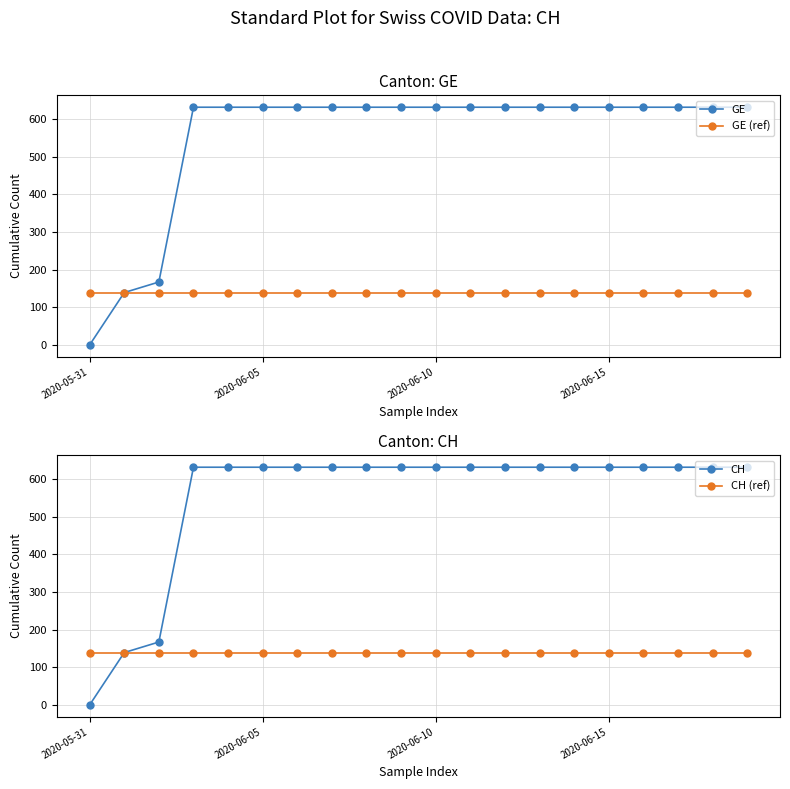

Which series has the largest total across all categories?

GE